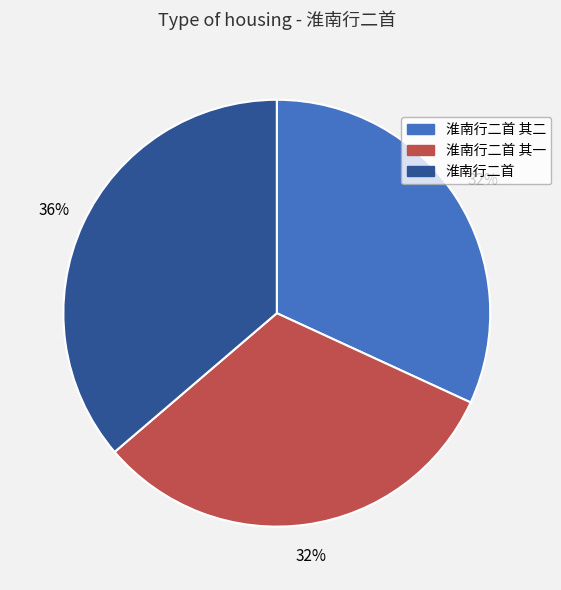

Is there any slice that represents more than half of the pie?

No